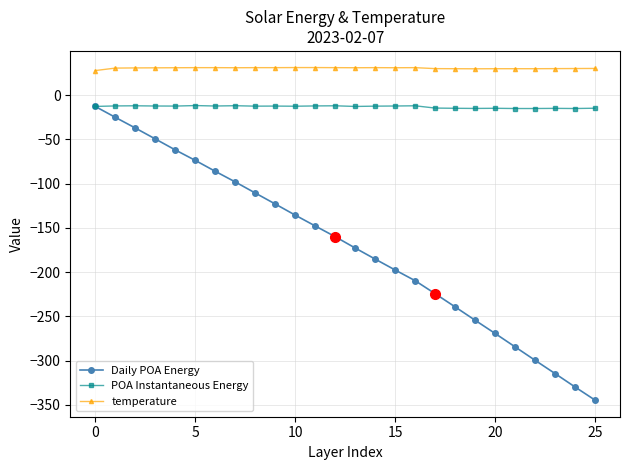

Which series has the widest spread of values?

Daily POA Energy